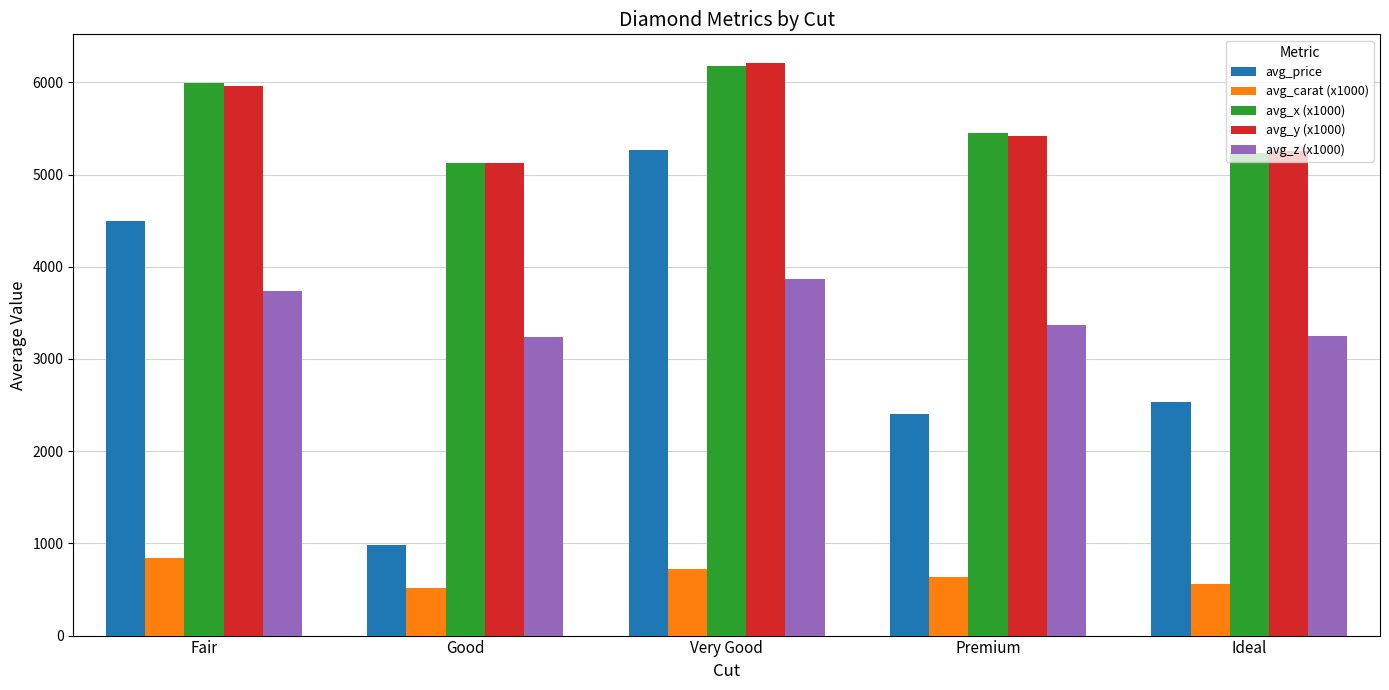

What is the total value across all series at Good?

14988